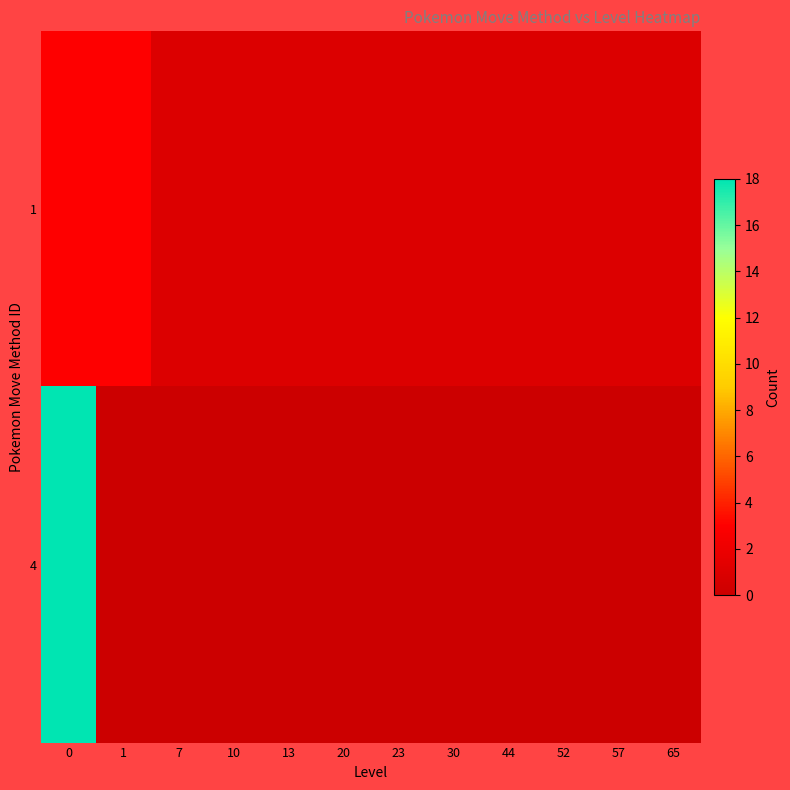

What is the spread (max minus min) of values at 10?

1